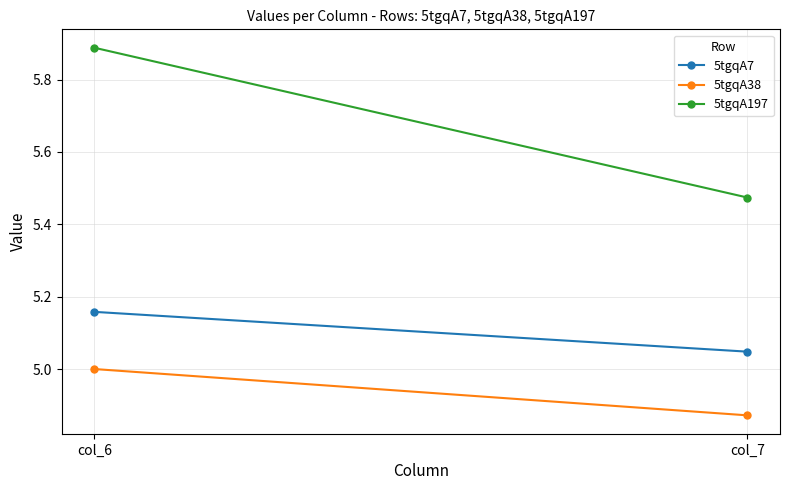

Is the value of 5tgqA197 at col_7 greater than the value of 5tgqA38 at col_7?

Yes